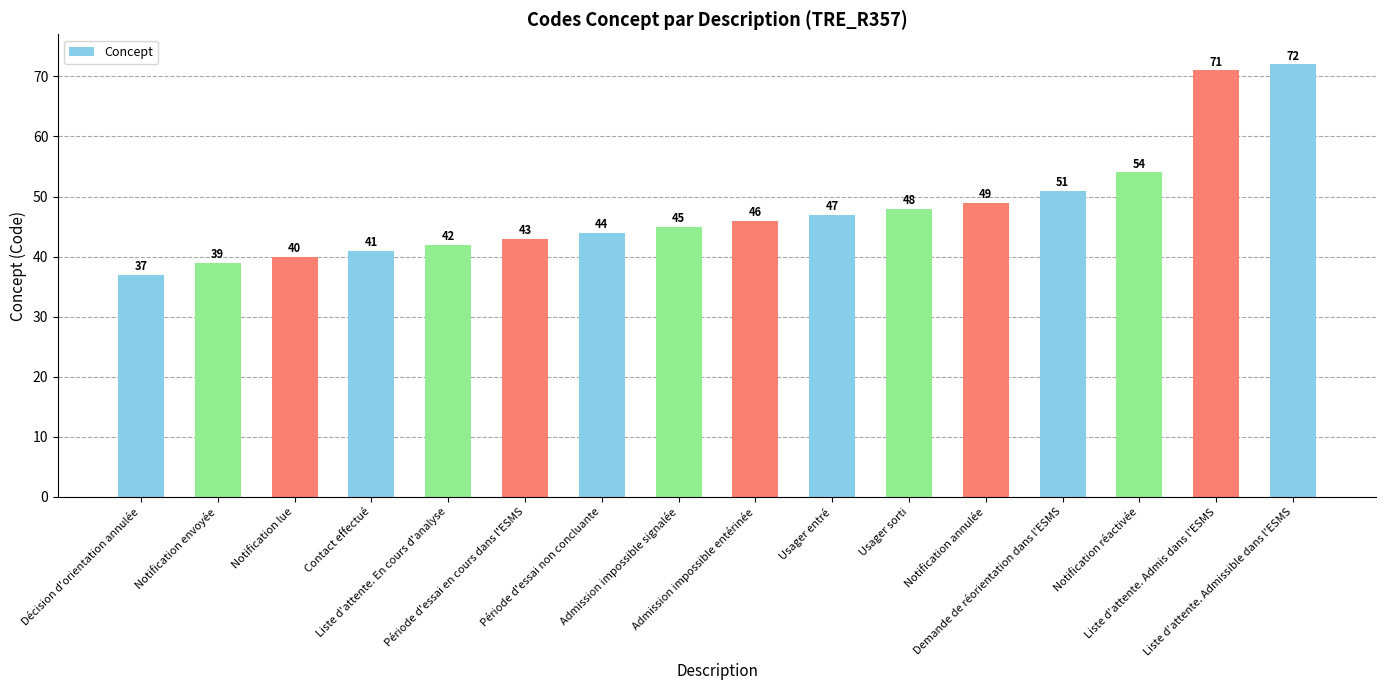

How many bars are there in total?

16